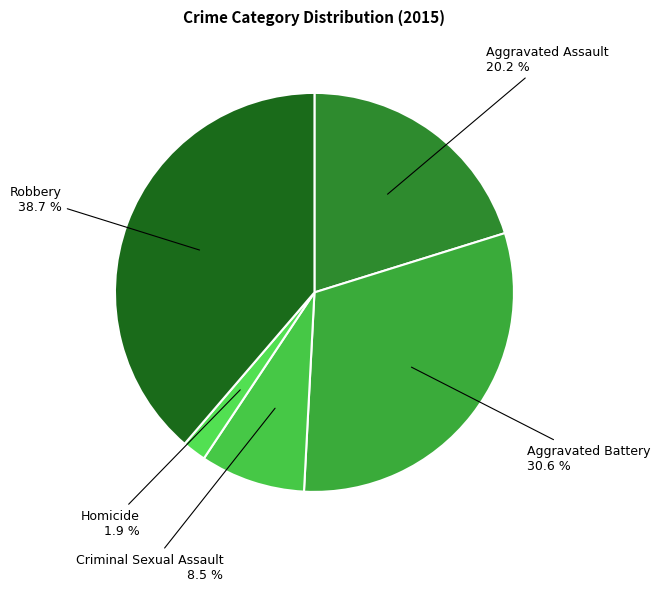

How many slices are in this pie chart?

5